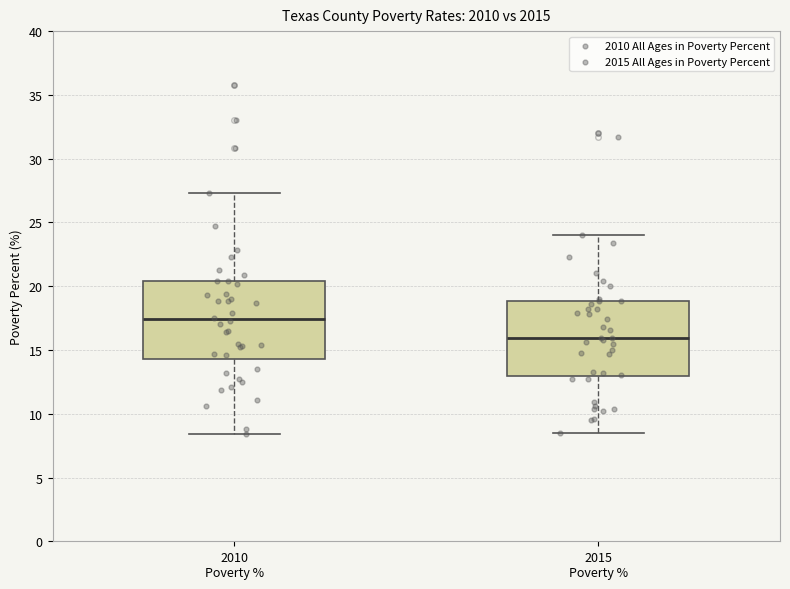

Reading left to right, transcribe this box plot: for each box, give where its median line is, the range the box spans, and where its two whiskers end, as read against the y-axis. The values are not printed on the chart, so give them approximately, as read against the axis.

2010 Poverty %: median 17.5, box 14.5 to 20.5, whiskers 8.5 to 27.5
2015 Poverty %: median 16.0, box 13.0 to 19.0, whiskers 8.5 to 24.0